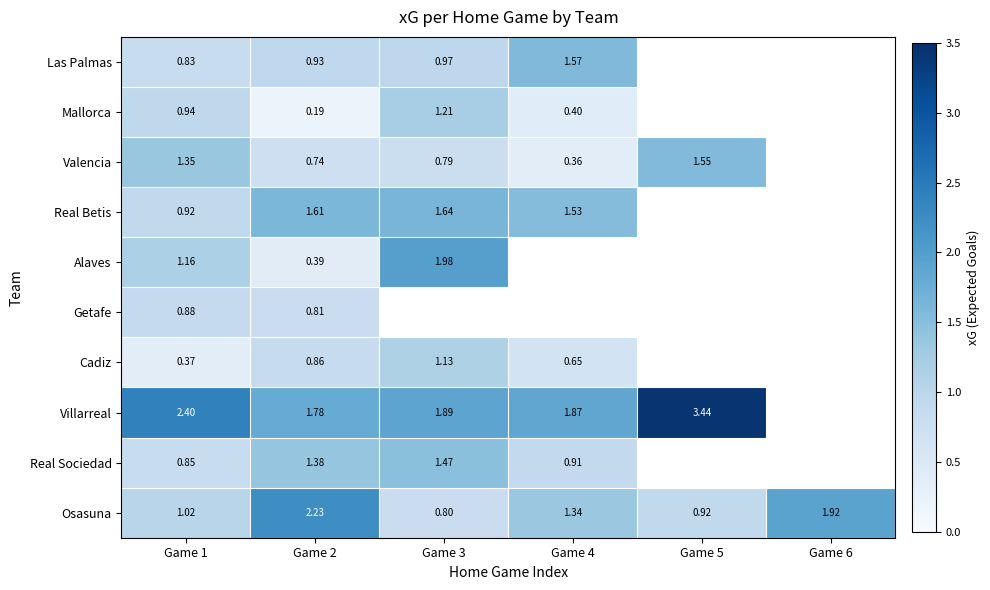

Rank the series at Game 1 from lowest to highest value.

Cadiz, Las Palmas, Real Sociedad, Getafe, Real Betis, Mallorca, Osasuna, Alaves, Valencia, Villarreal